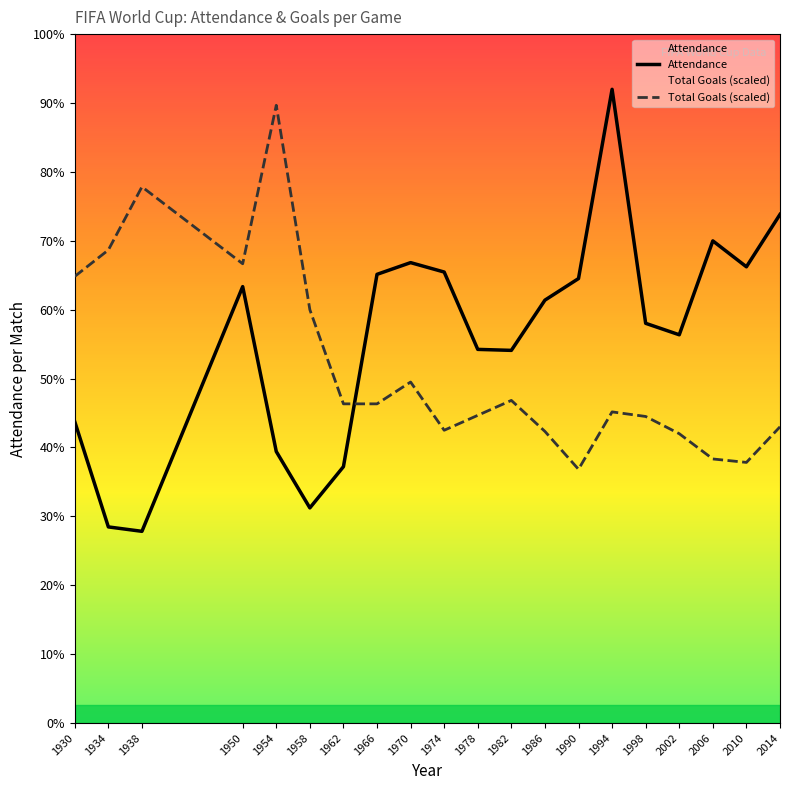

In Total Goals, how many points are higher than both neighbors (excluding endpoints)?

5